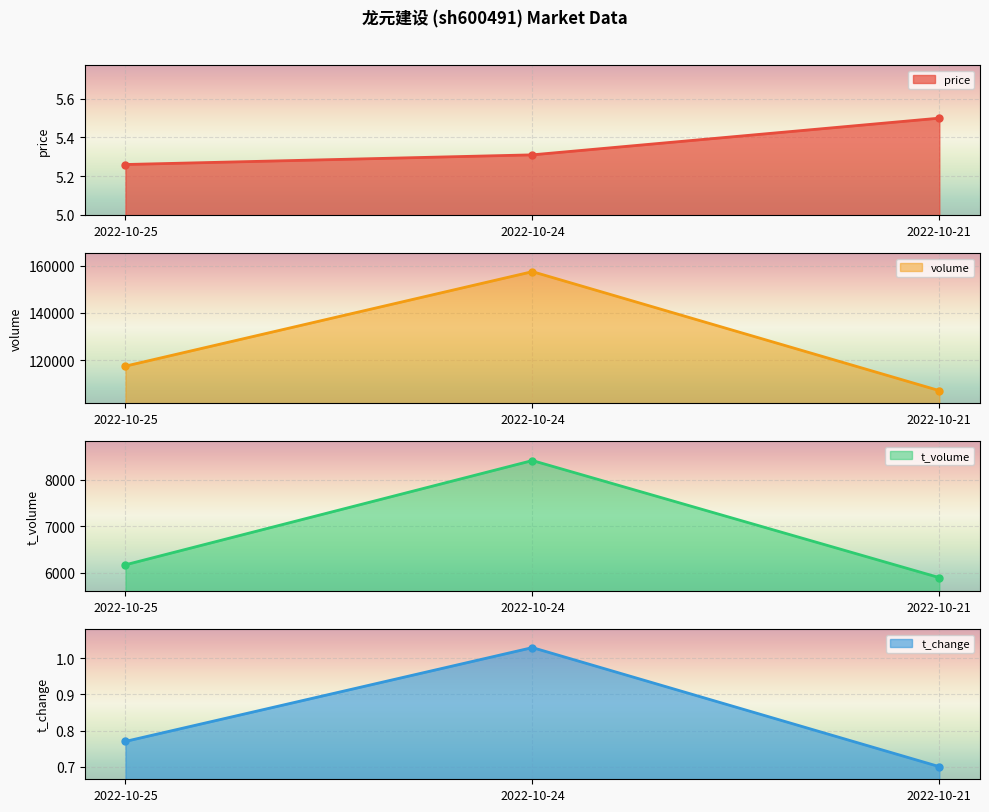

What are all the series names shown in the legend?

price line, volume line, t_volume line, t_change line